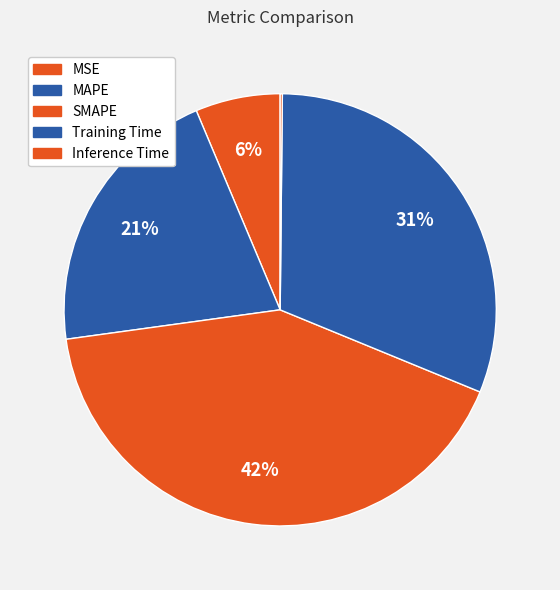

To the nearest percent, what percentage of the pie is MAPE?

21%